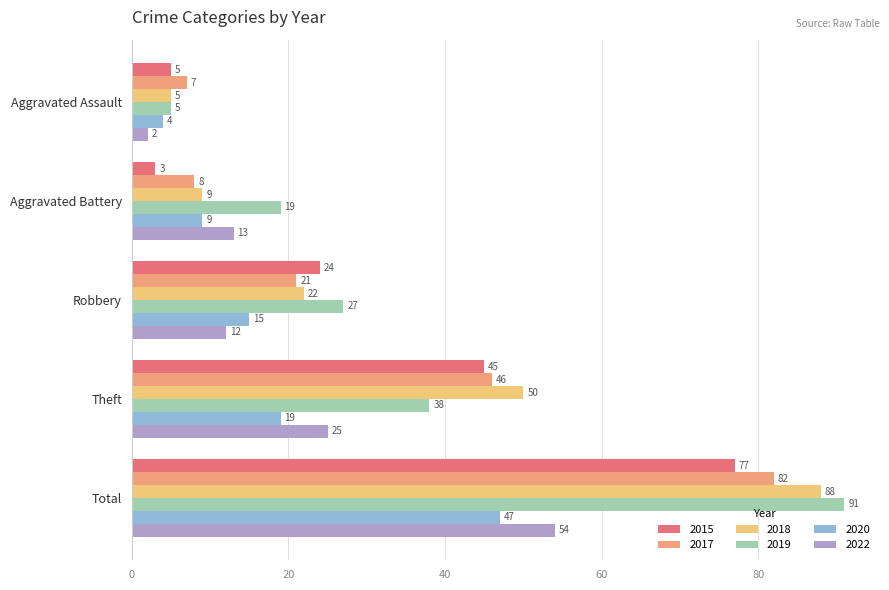

What are all the series names shown in the legend?

2015, 2017, 2018, 2019, 2020, 2022